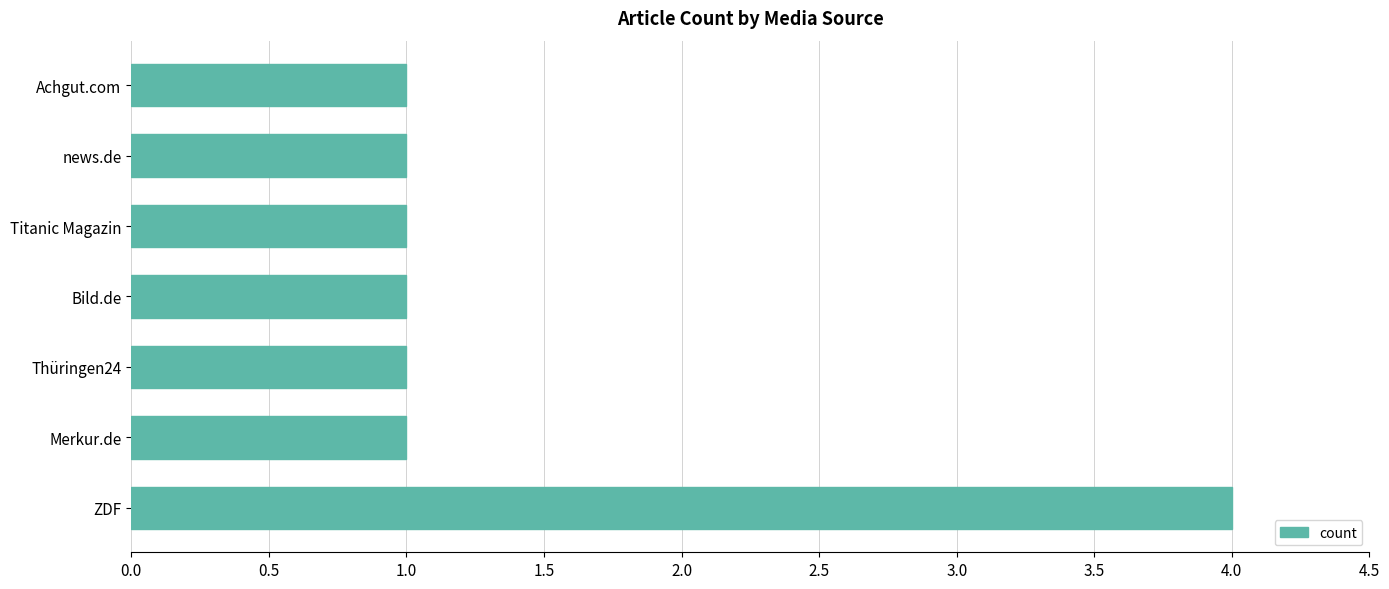

Between ZDF and Achgut.com, which is larger?

ZDF